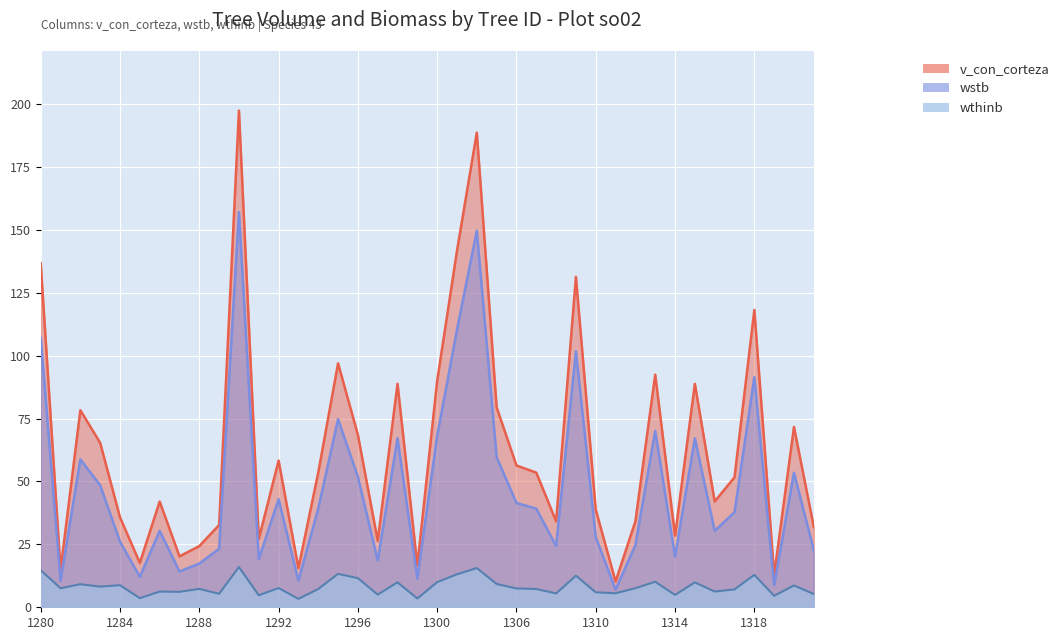

How many data points in wthinb are less than 7?

15